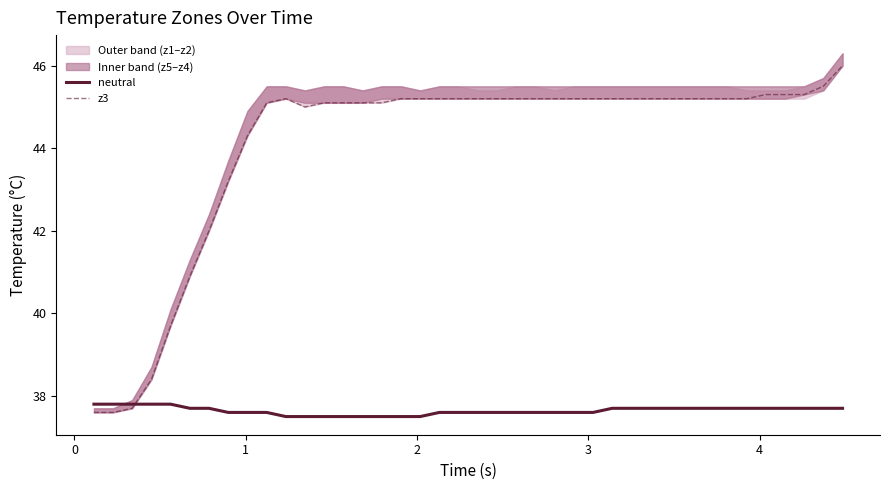

True or false: z3 and neutral intersect in this chart.

True